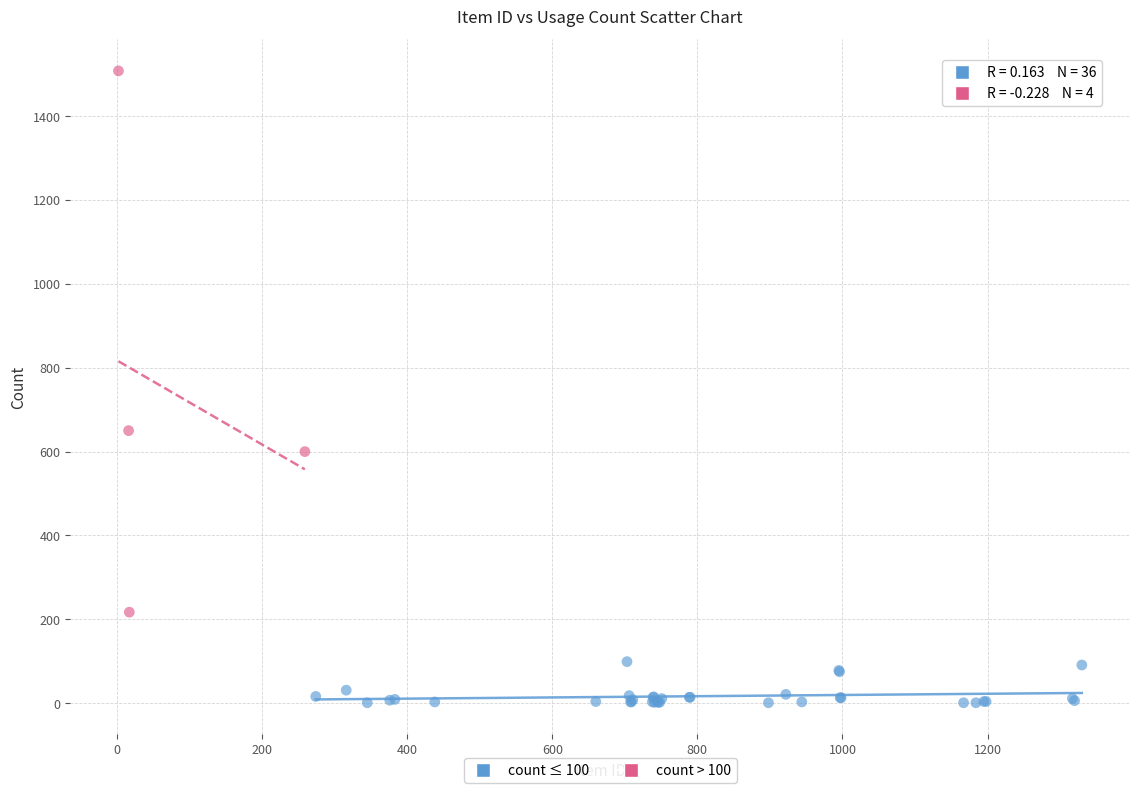

Which series reaches the maximum Y coordinate?

count > 100